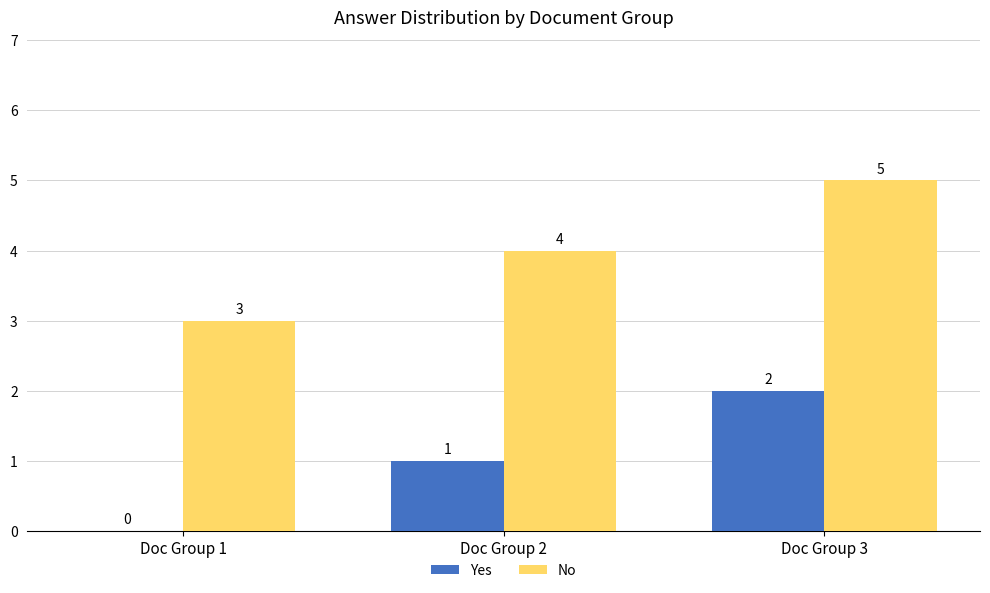

Does the chart contain stacked bars?

No